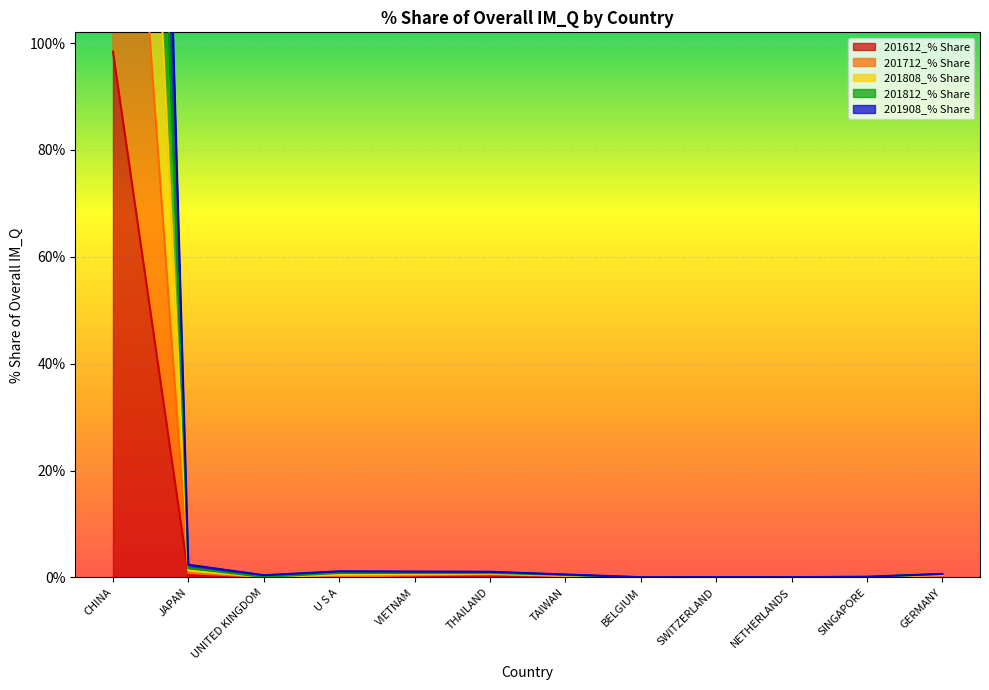

What is the sum of all 201612_% Share values?

99.6